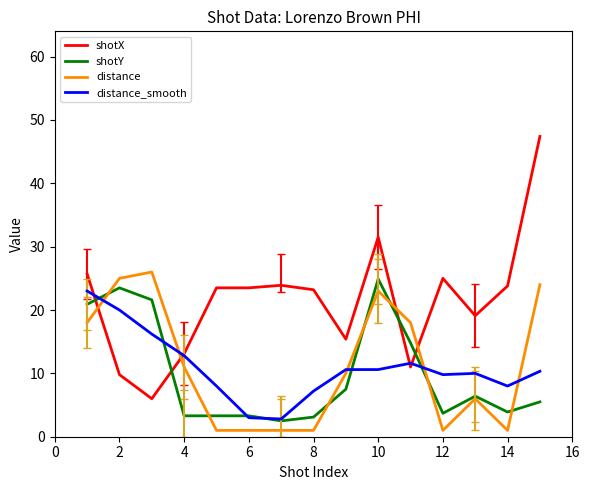

What is the minimum value shown in the chart?

1.0